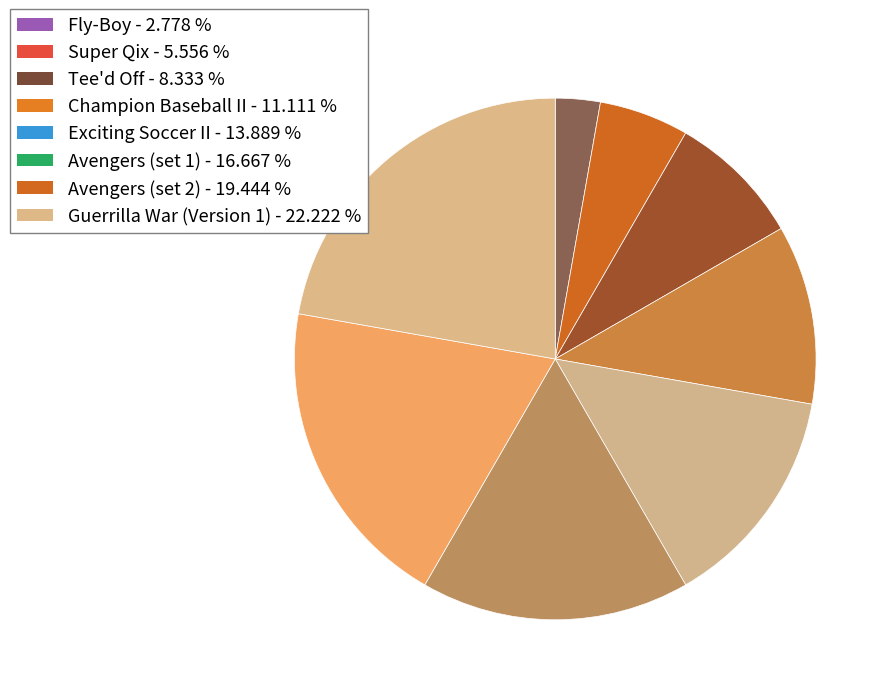

How many segments does this pie chart have?

8